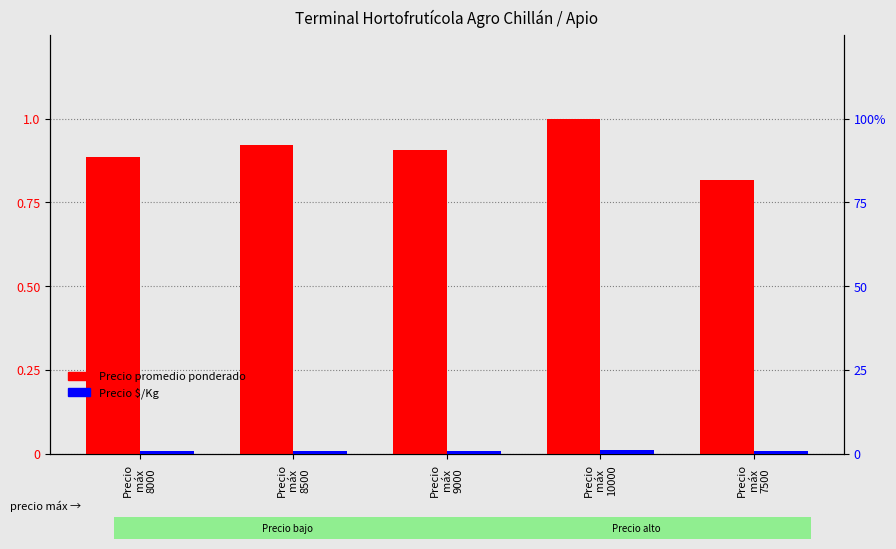

What is the difference between the Precio promedio ponderado values at Precio
máx
10000 and Precio
máx
8500?

0.1